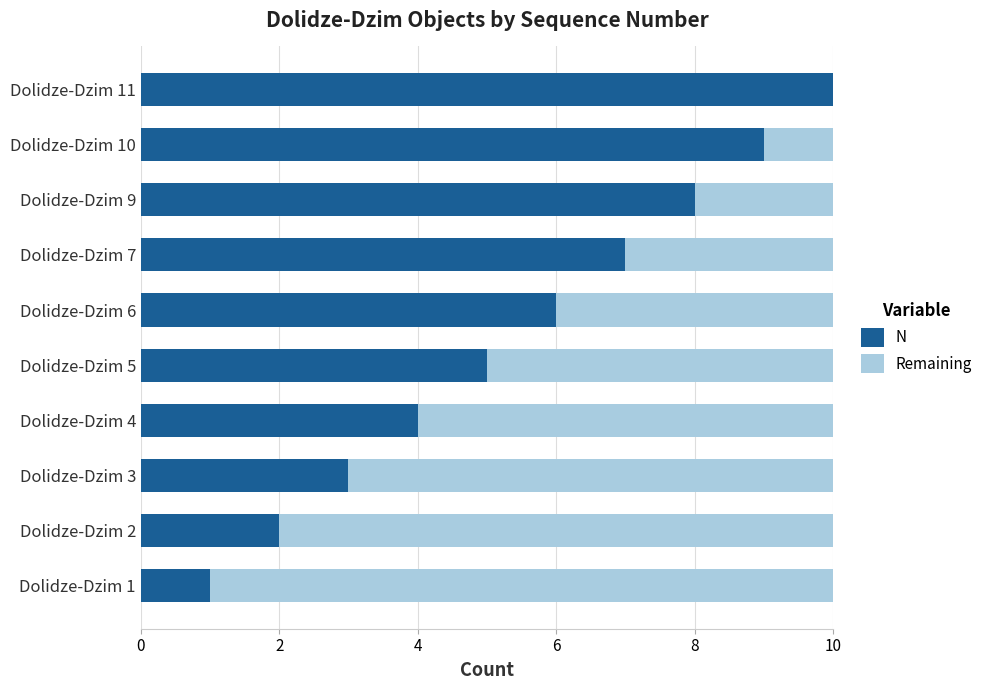

Is it true that N equals 10 at Dolidze-Dzim 11?

True